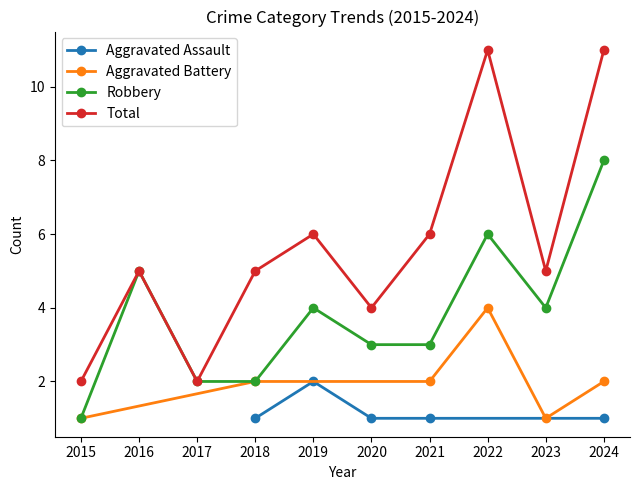

True or false: Total and Robbery cross at least once.

False